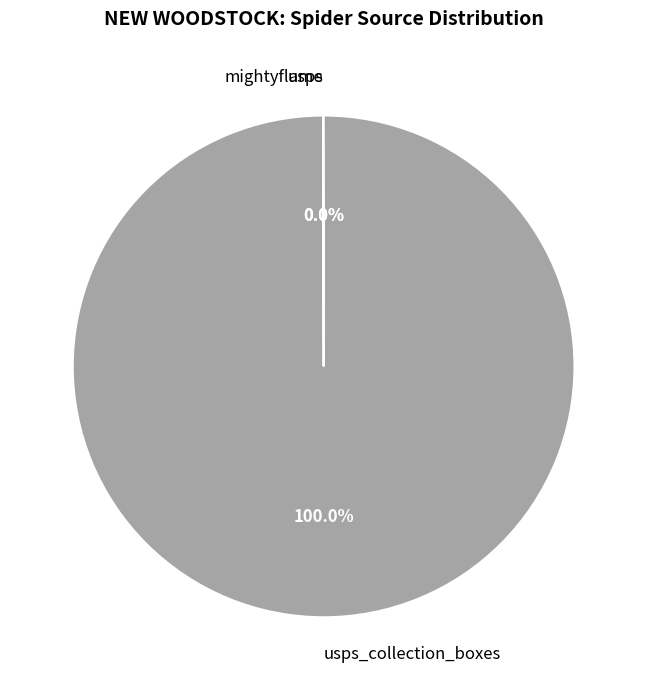

Does any single category account for the majority?

Yes